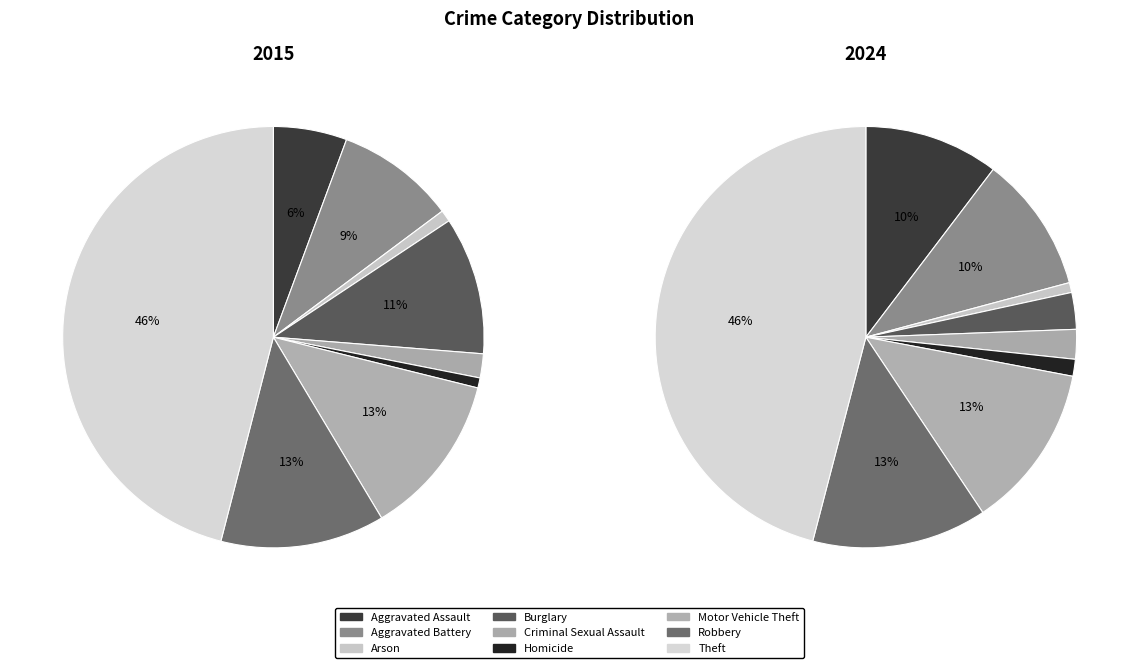

How many slices are in this pie chart?

9